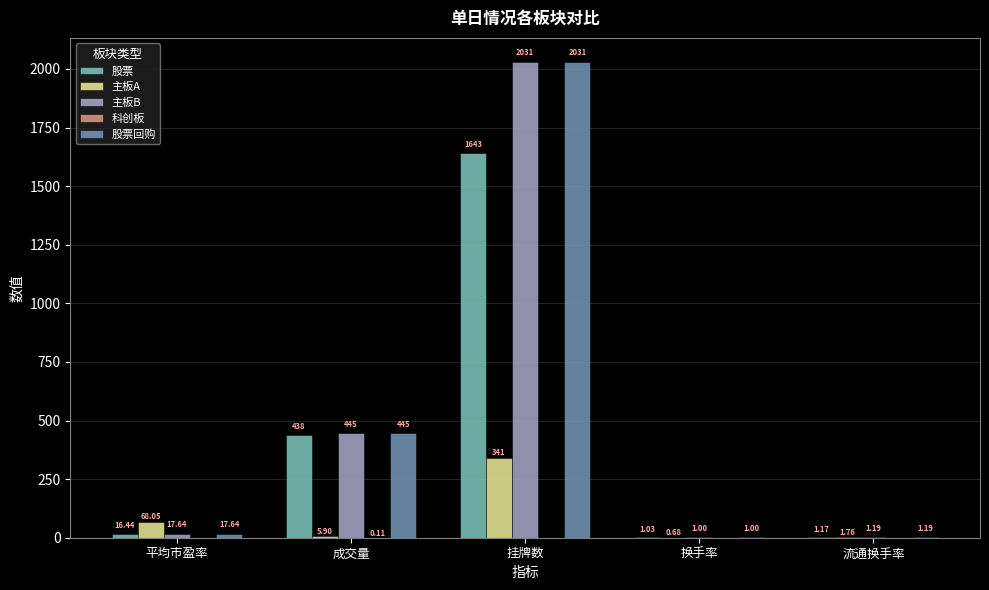

At which label is 股票回购 closest to 1015?

成交量